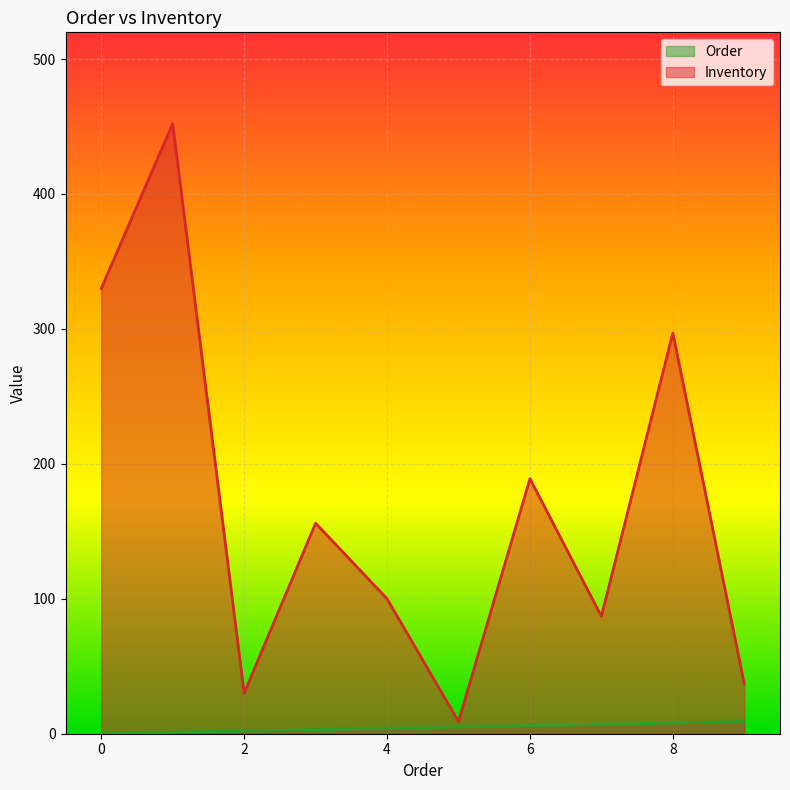

Read the Order value at 5.

5